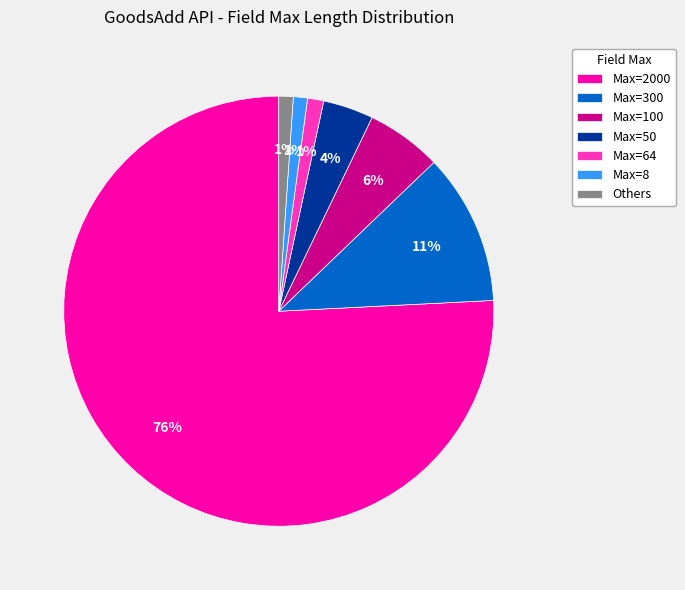

Is there any slice that represents more than half of the pie?

Yes